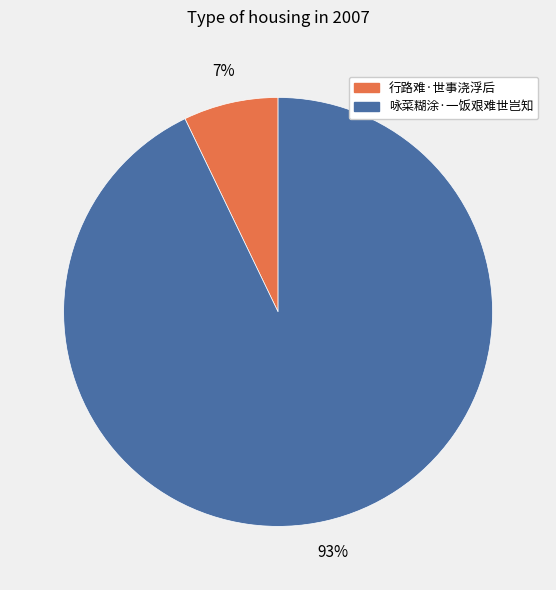

Does 行路难·世事浇浮后 account for over 50% of the chart?

No